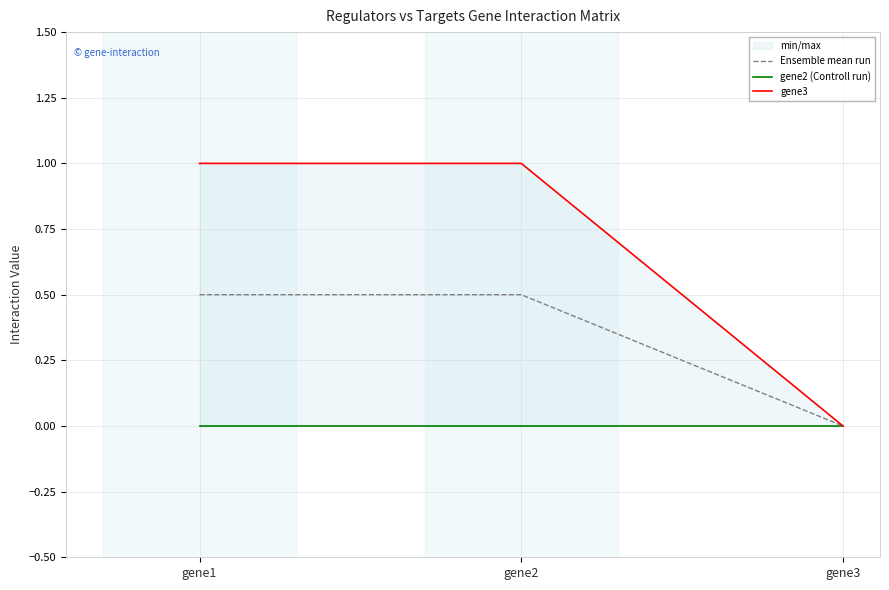

Rank the series by their maximum value, from lowest to highest.

gene2 (Controll run), Ensemble mean run, gene3